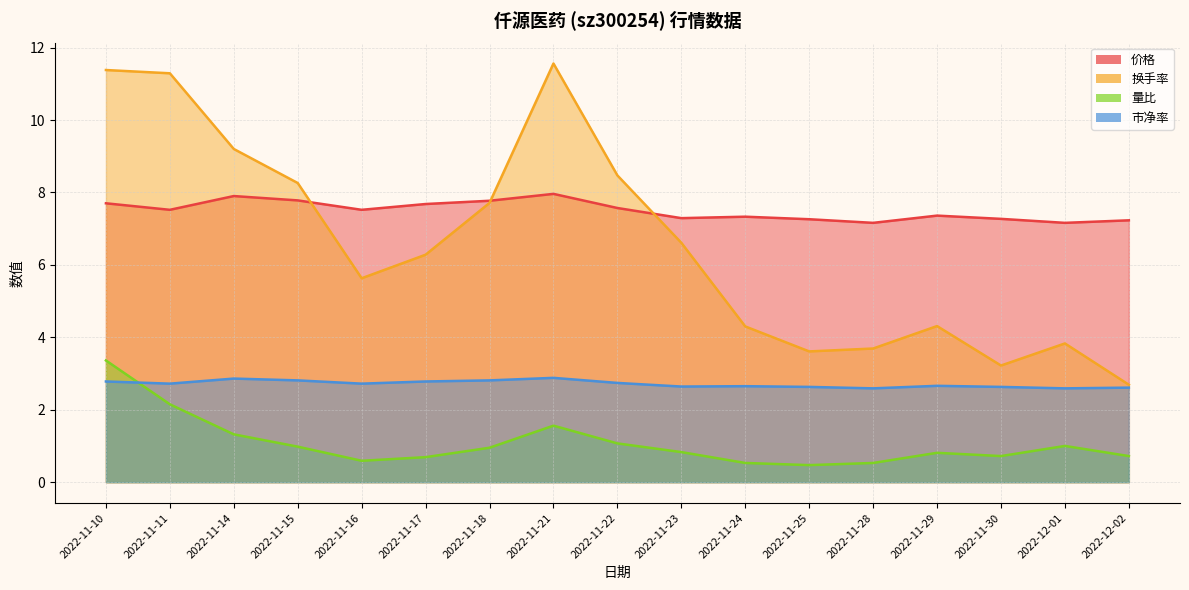

Which series has the largest range (max minus min)?

换手率